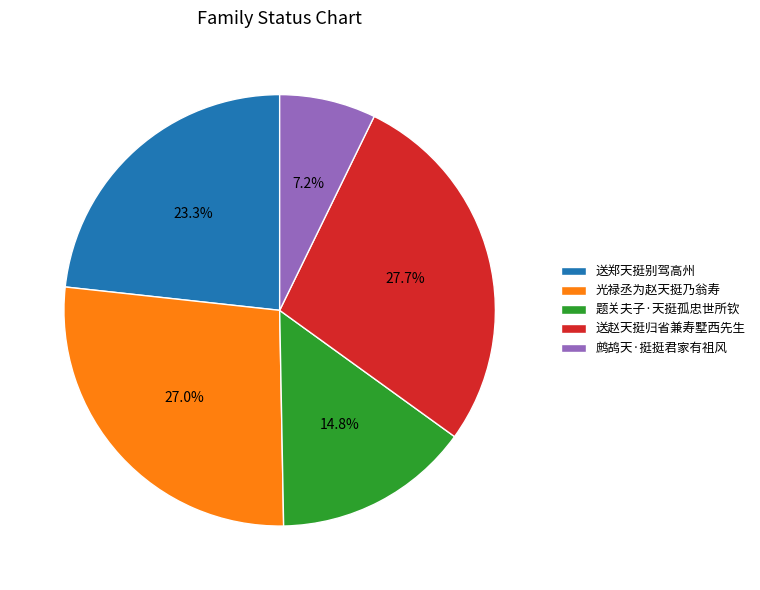

Which slice is the largest?

送赵天挺归省兼寿墅西先生